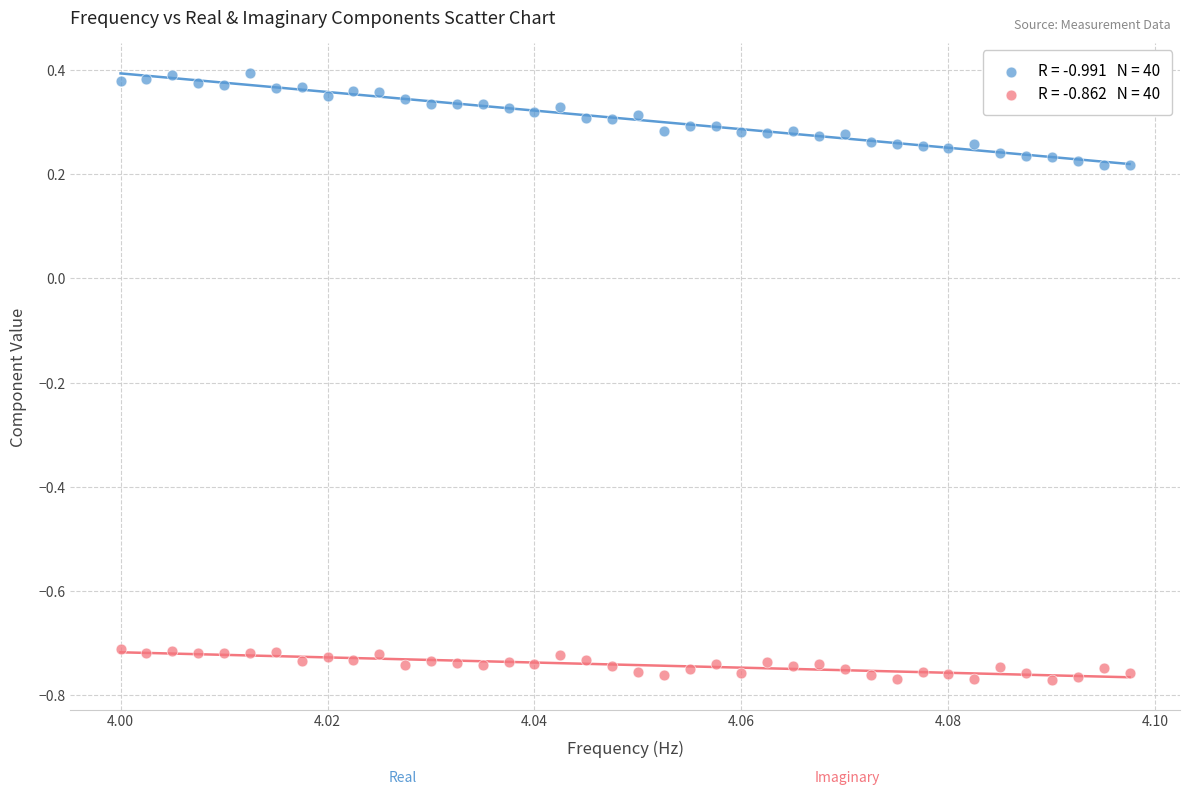

Across all data points, what is the range of Y values (max minus min)?

1.2